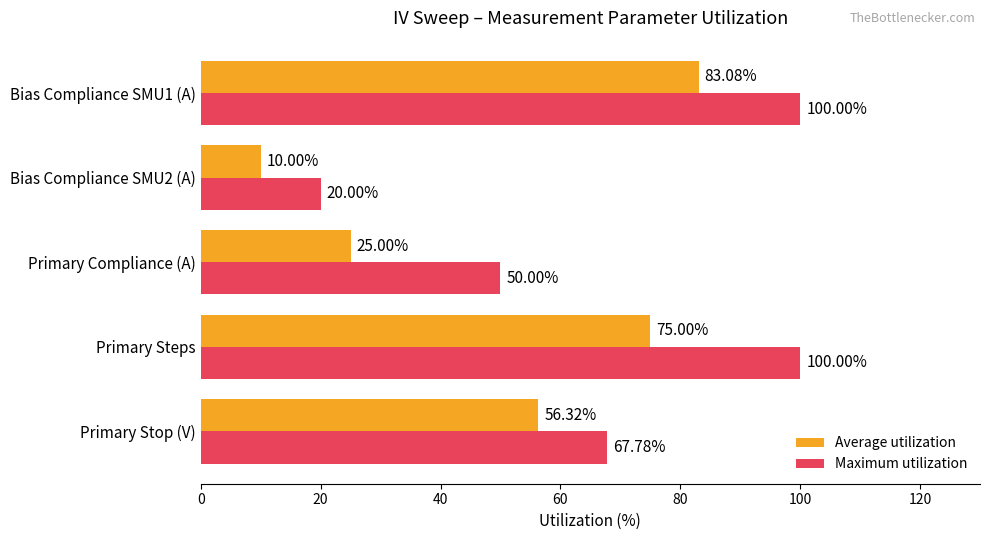

Rank the series by their average value, from highest to lowest.

Maximum utilization, Average utilization